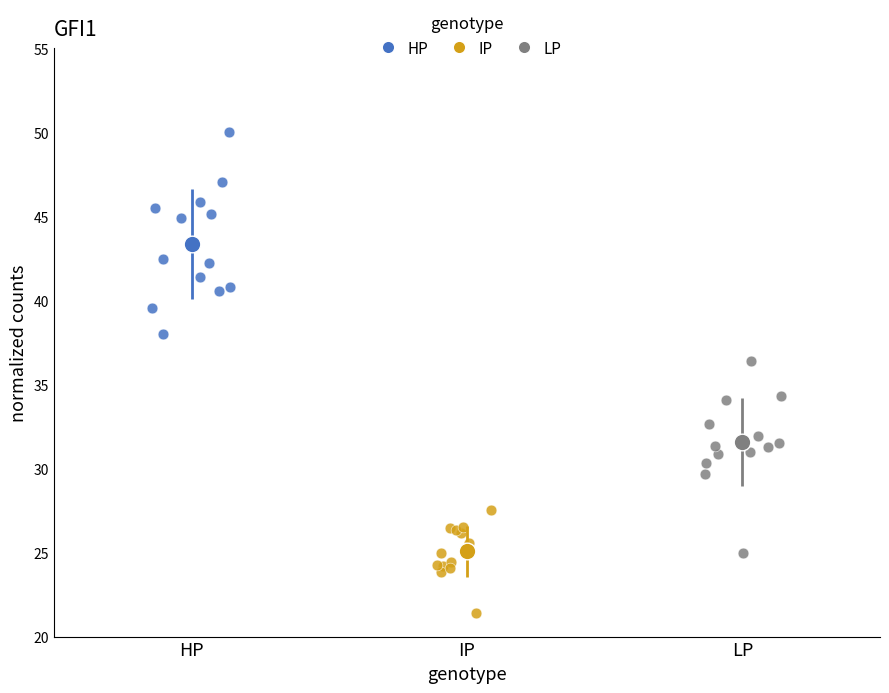

Which series reaches the maximum Y coordinate?

HP